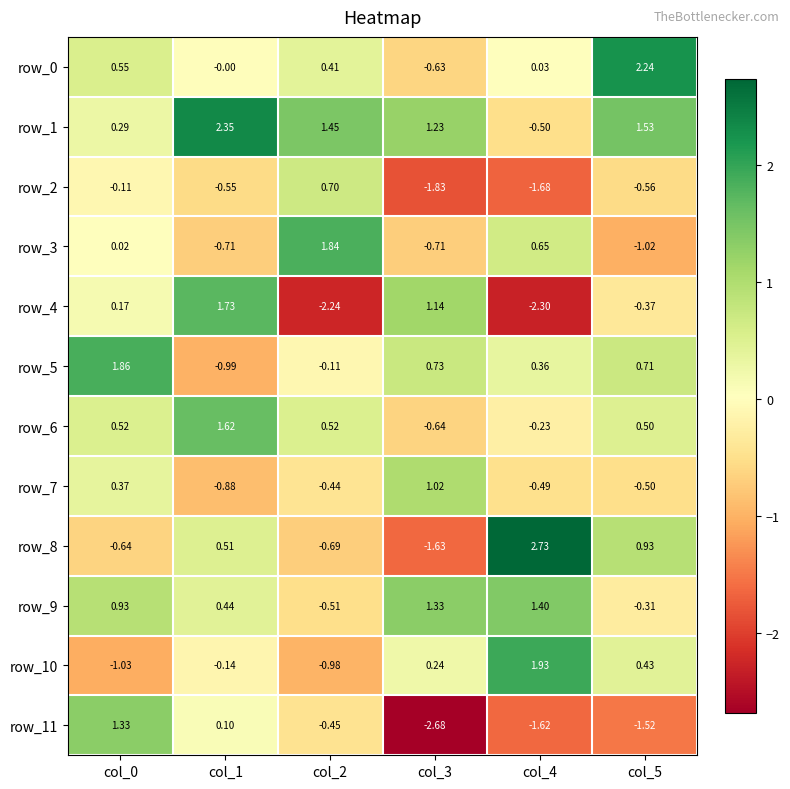

At col_3, list the series in order from smallest to largest.

row_11, row_2, row_8, row_3, row_6, row_0, row_10, row_5, row_7, row_4, row_1, row_9